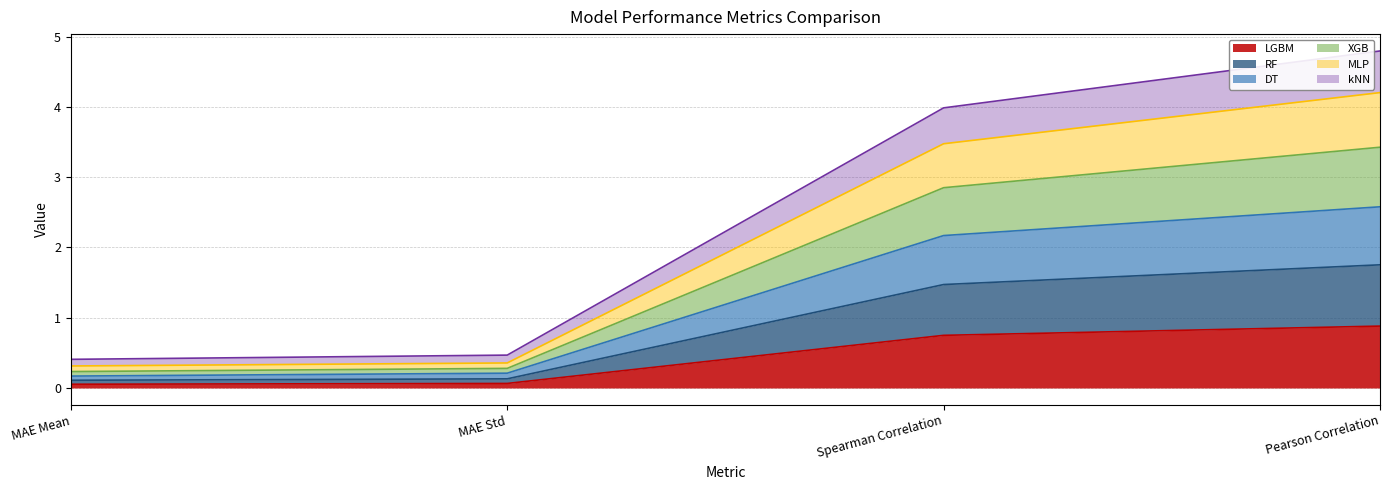

True or false: kNN and MLP intersect in this chart.

False